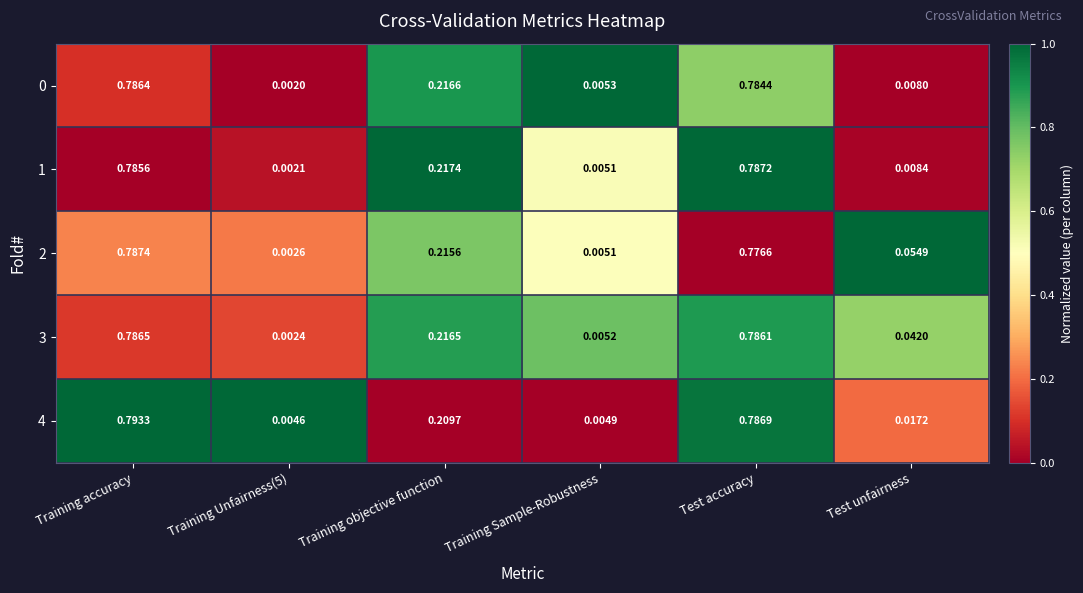

At which category is the sum across all series the highest?

Training accuracy